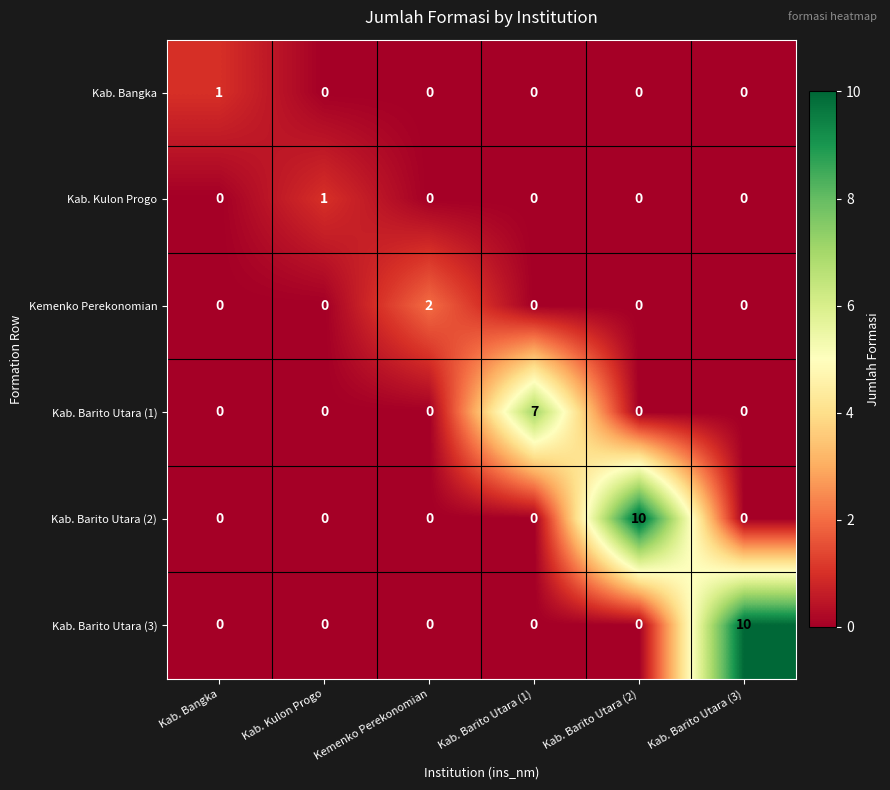

Is the value of Kab. Barito Utara (3) at Kab. Barito Utara (3) greater than the value of Kab. Barito Utara (2) at Kab. Bangka?

Yes